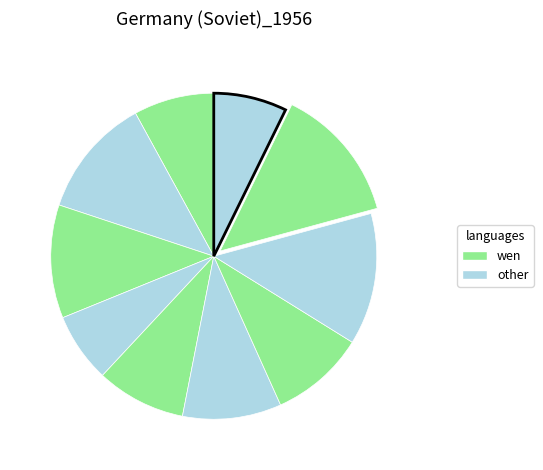

What is the smallest slice in the pie chart?

3